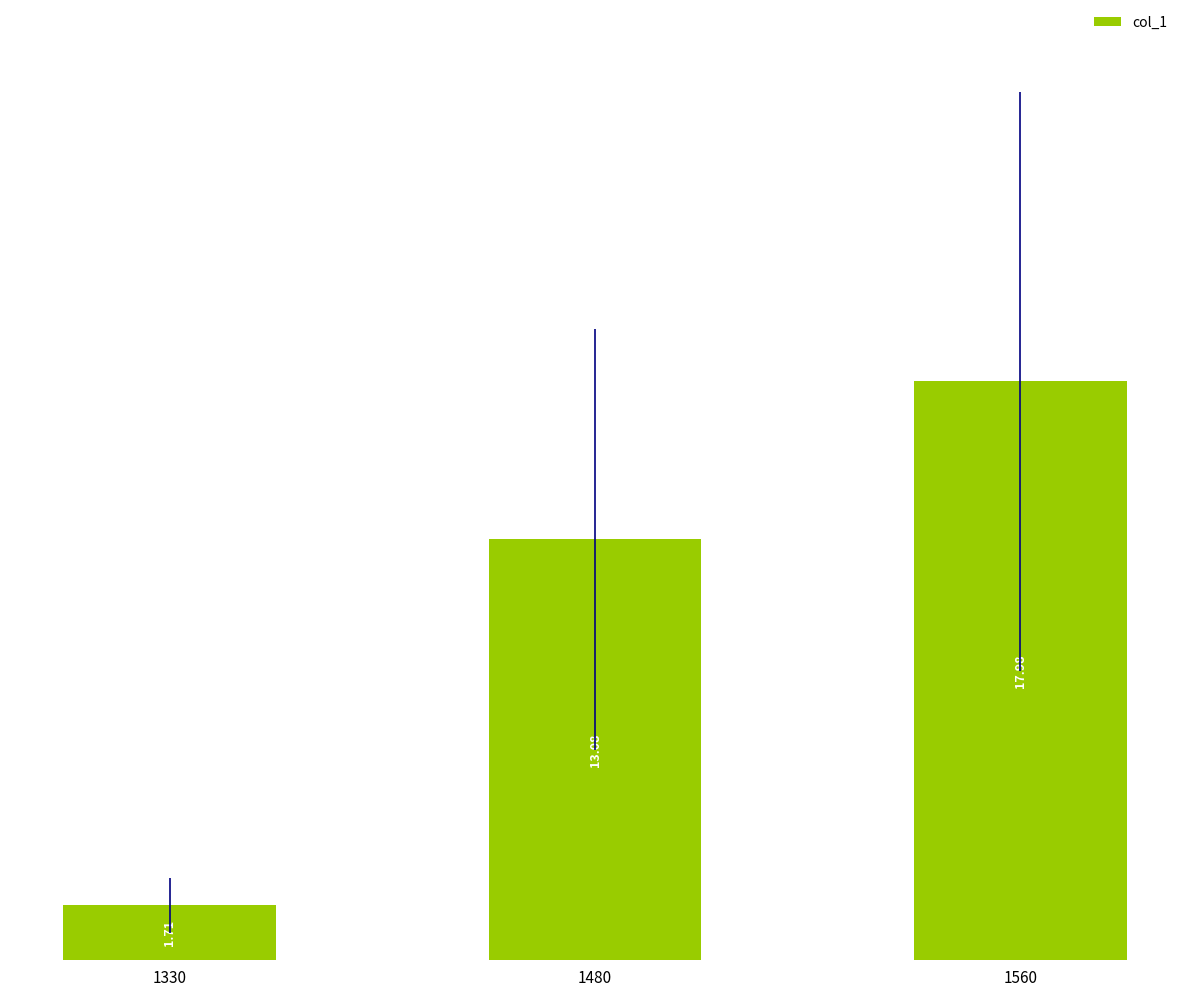

Does the chart contain stacked bars?

No